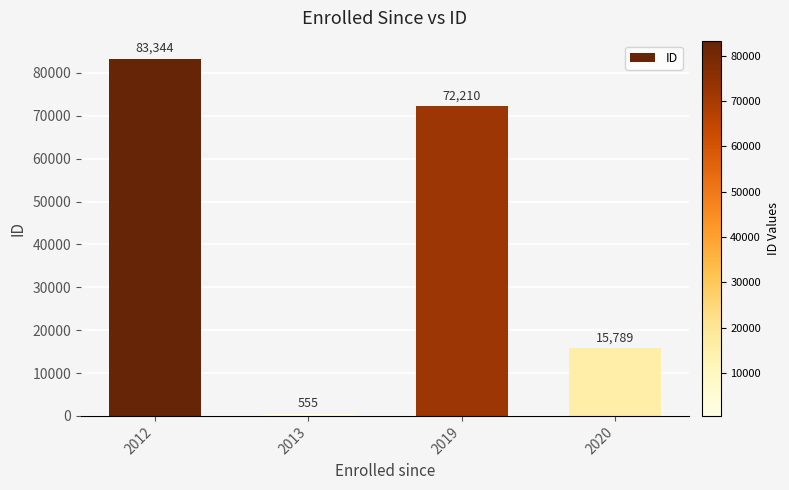

At which label is the value closest to 41949?

2020